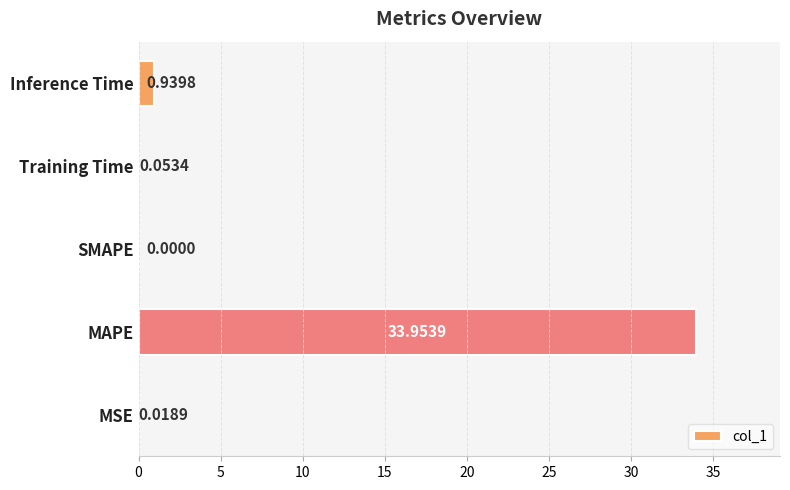

Which label corresponds to the largest value in the chart?

MAPE